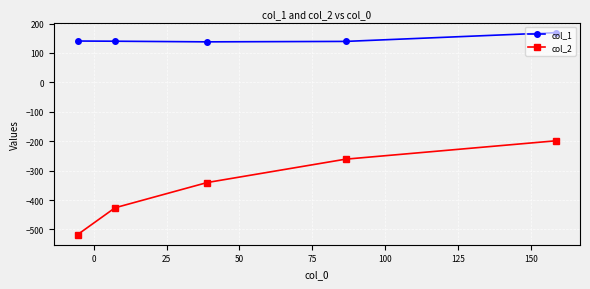

What is the minimum value for col_2?

-517.6